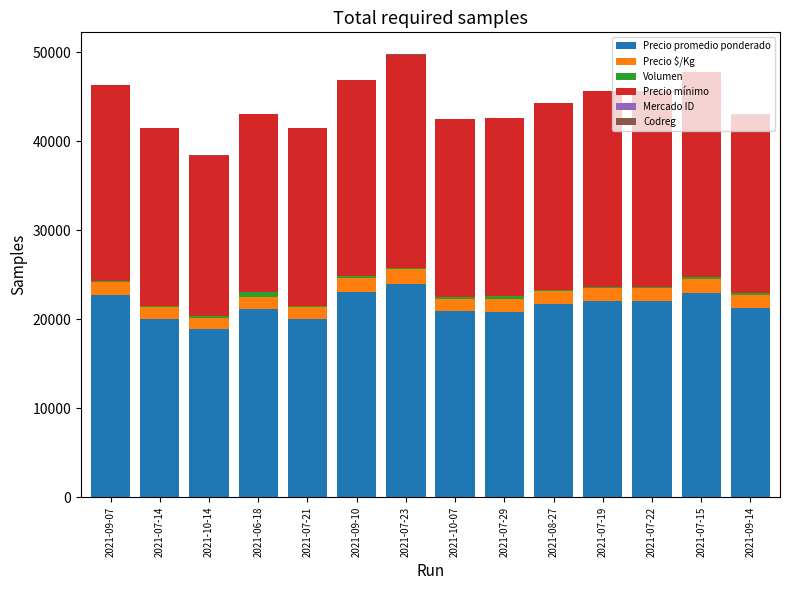

What is the highest value of the Precio promedio ponderado series?

24000